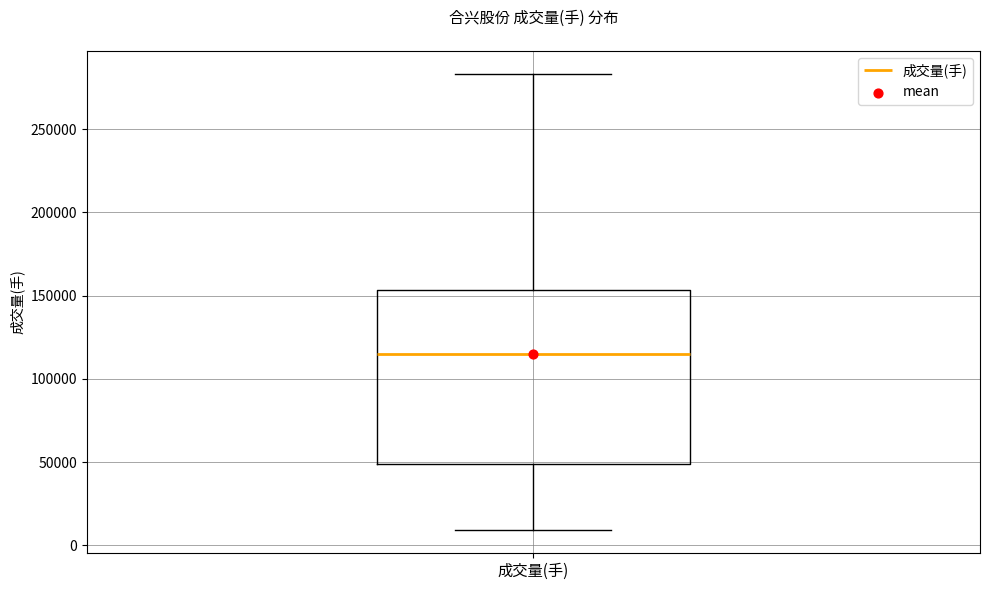

Read this box plot against the y-axis: the position of the median line, the range covered by the box, and the ends of both whiskers. The values are not printed on the chart, so give them approximately, as read against the axis.

median 115000, box 50000 to 155000, whiskers 10000 to 285000